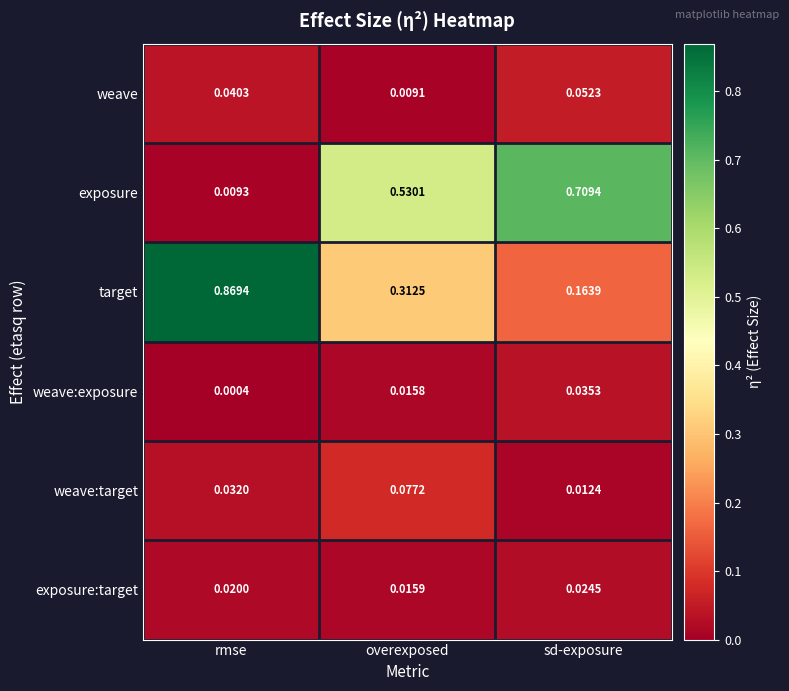

At which category does the chart reach its peak across all series?

rmse